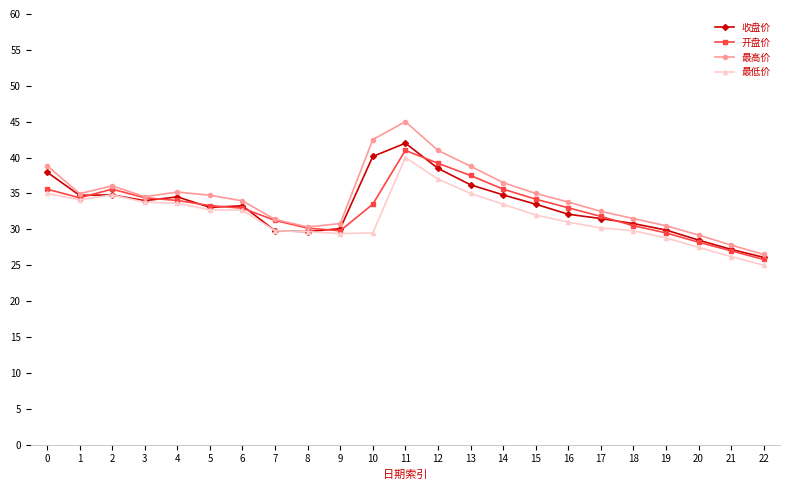

What is the value of the 最低价 point at the 23rd from the left?

25.0